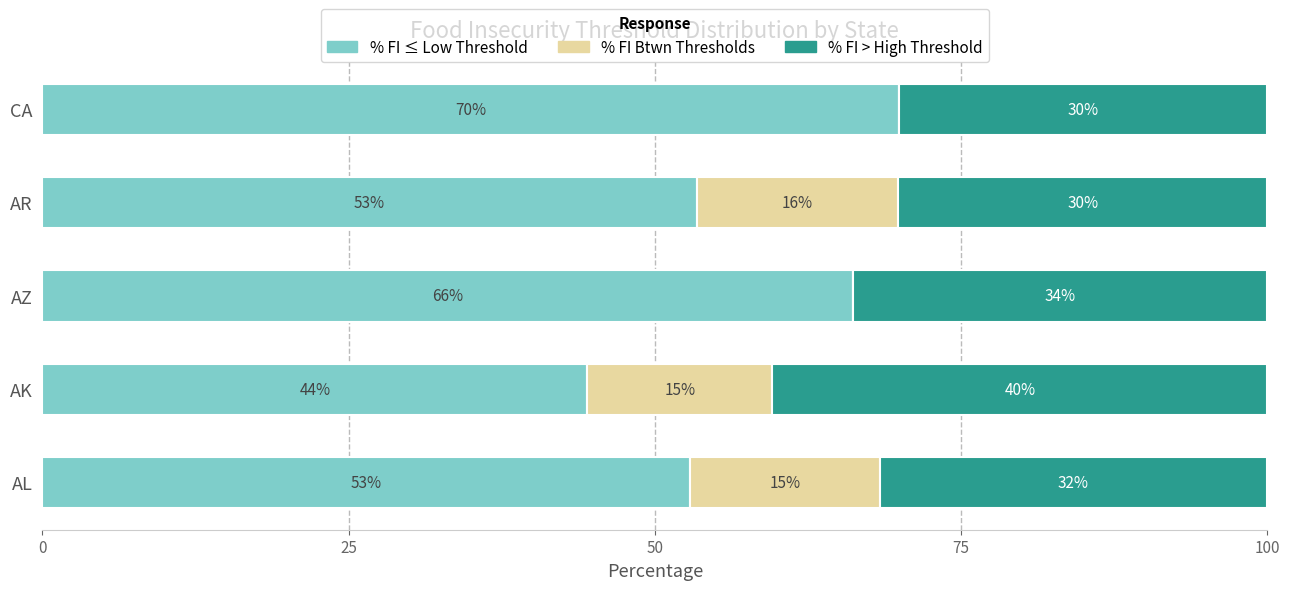

What is the highest value of the % FI ≤ Low Threshold series?

69.9